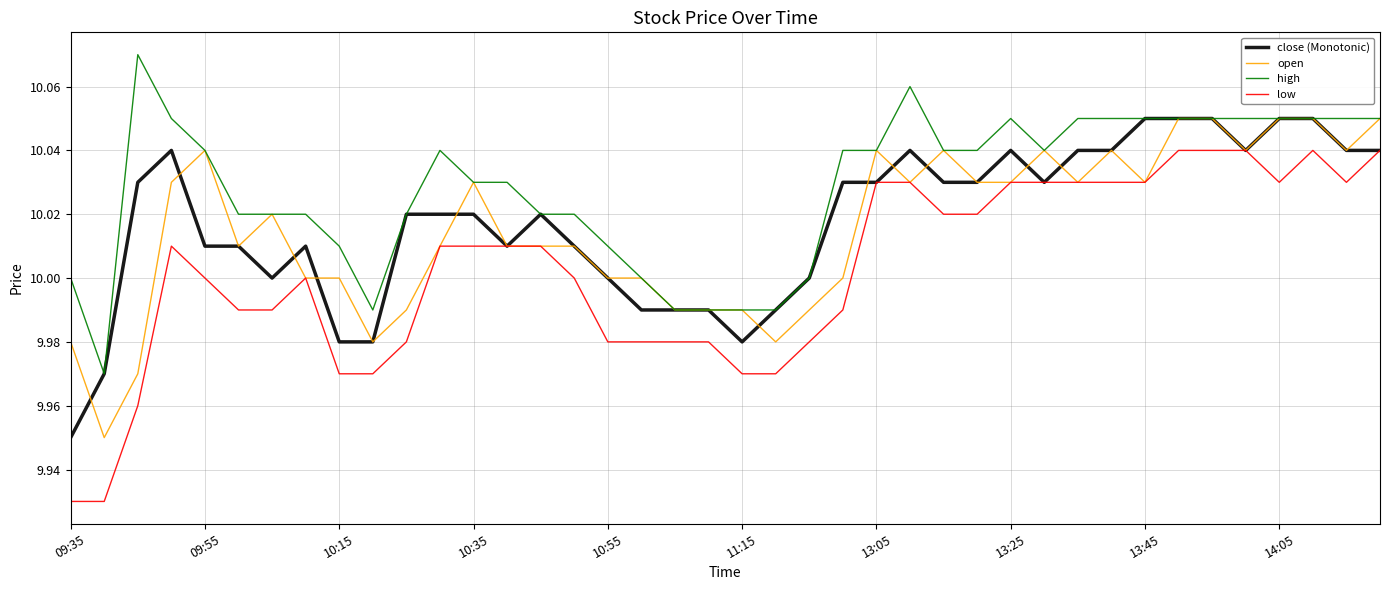

True or false: low and high cross at least once.

False